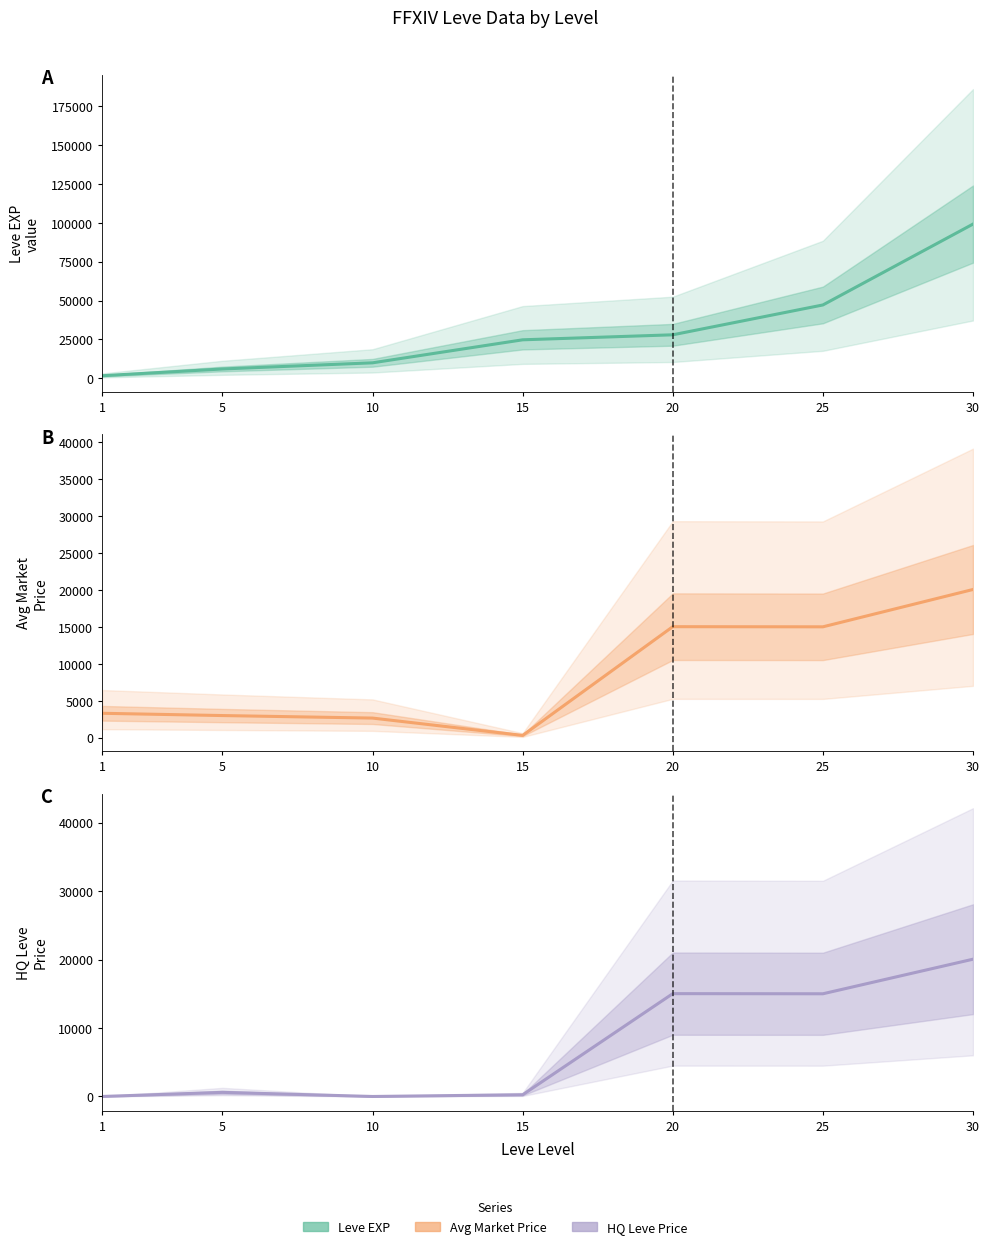

What is the sum of the Leve EXP values at 15 and 30?

124010